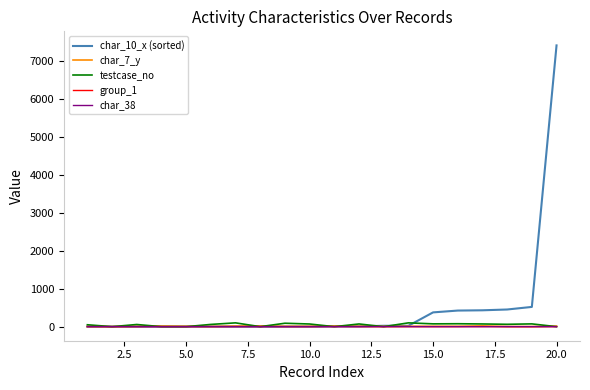

Which series has the widest spread of values?

char_10_x (sorted)